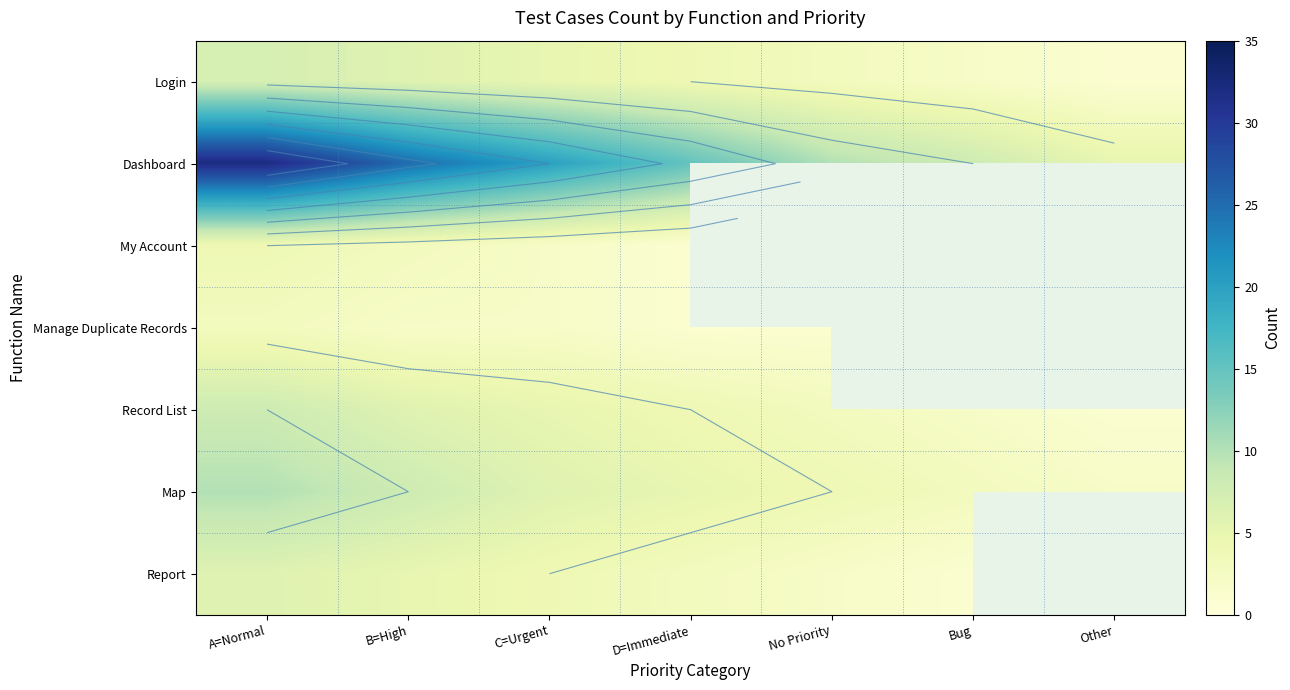

Which series has the largest range (max minus min)?

Dashboard